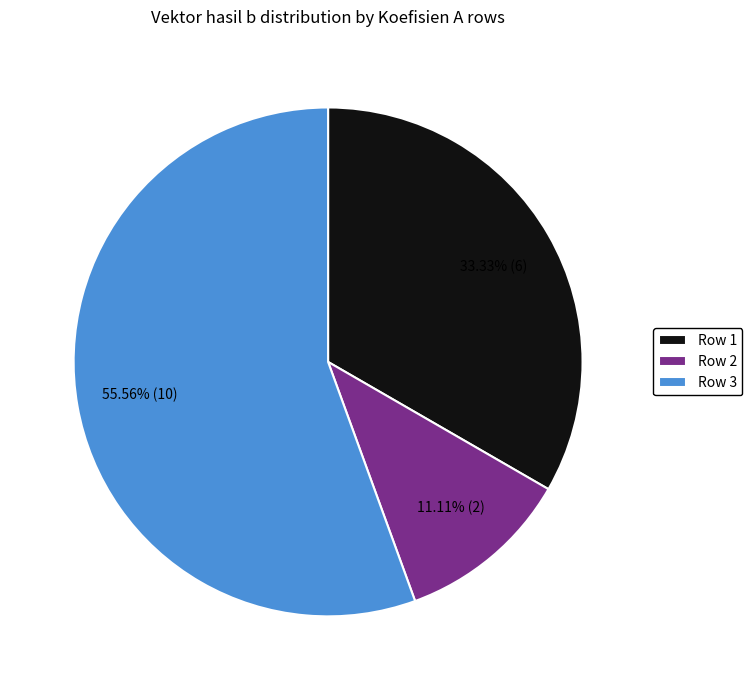

What percentage is NOT represented by Row 2?

88.9%